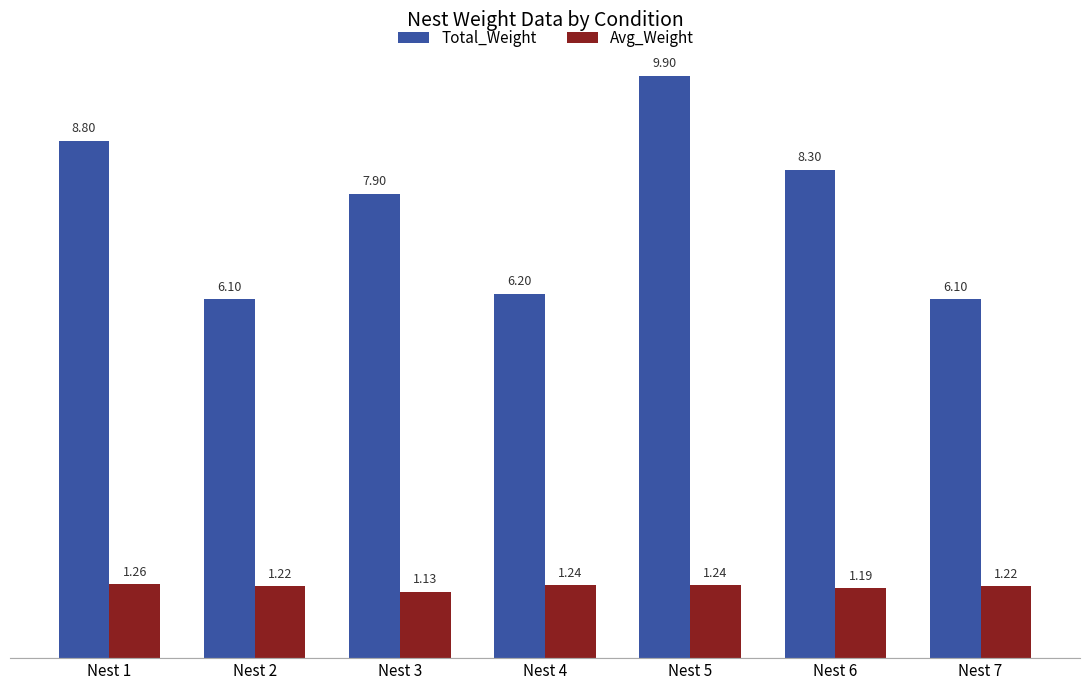

List the series in order of their peak value, highest first.

Total_Weight, Avg_Weight